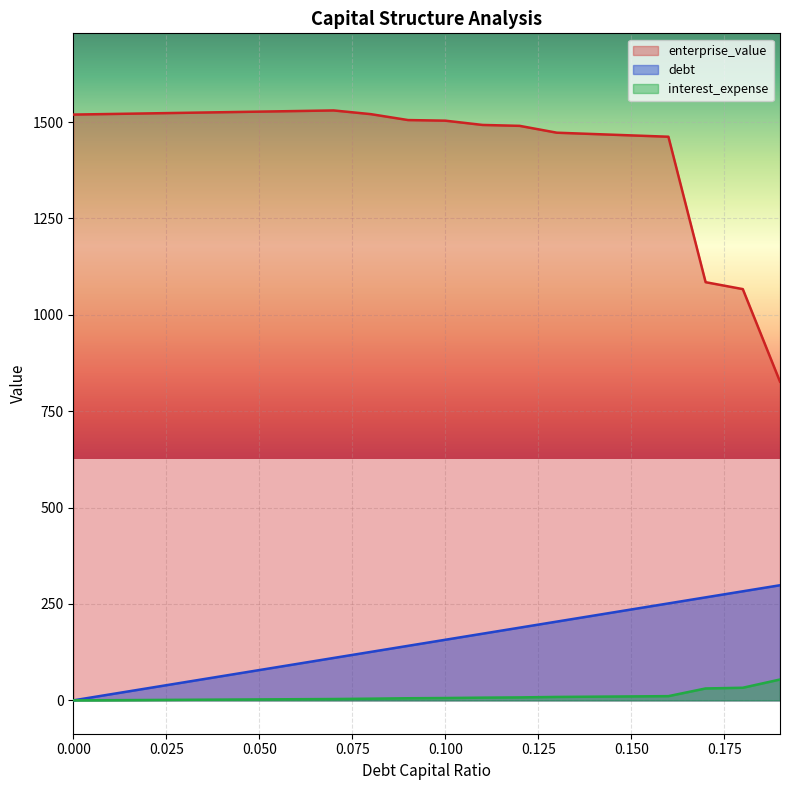

At which category is the sum across all series the highest?

0.16